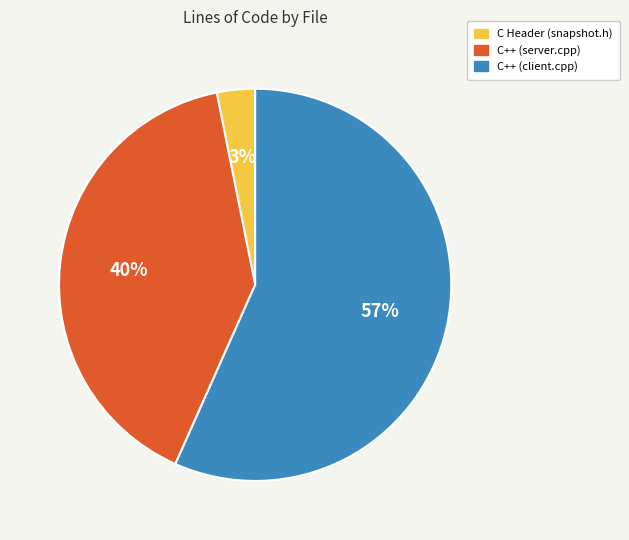

What is the largest slice in the pie chart?

C++ (client.cpp)